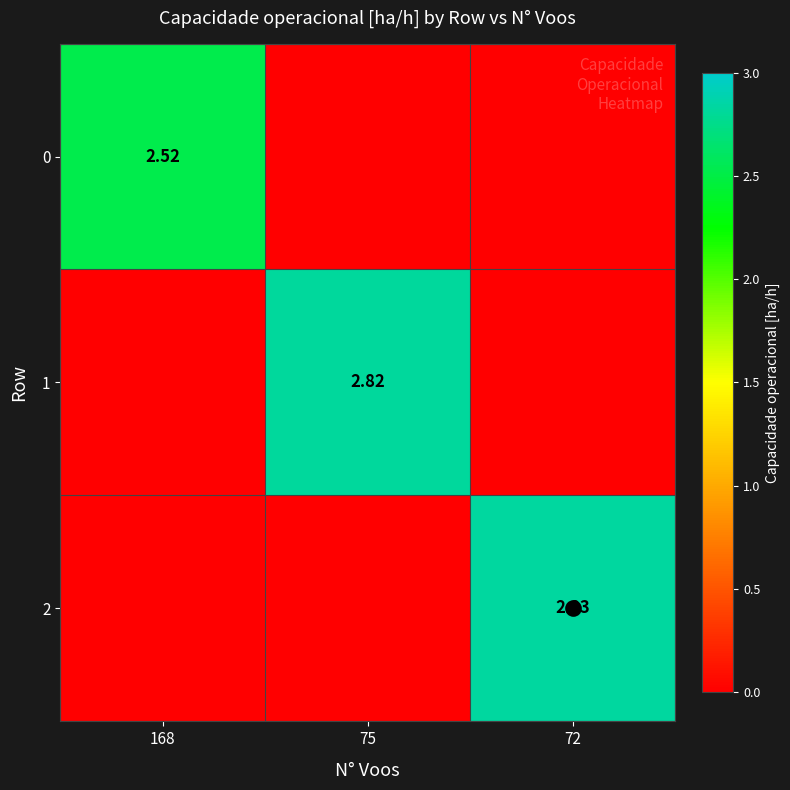

True or false: 1 has a value of 2.8 at 75.

True